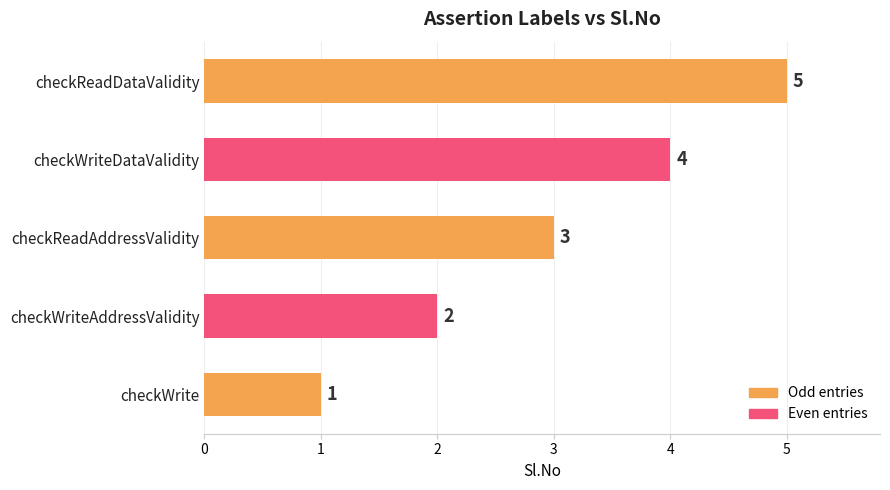

List the labels in order of value, smallest first.

checkWrite, checkWriteAddressValidity, checkReadAddressValidity, checkWriteDataValidity, checkReadDataValidity